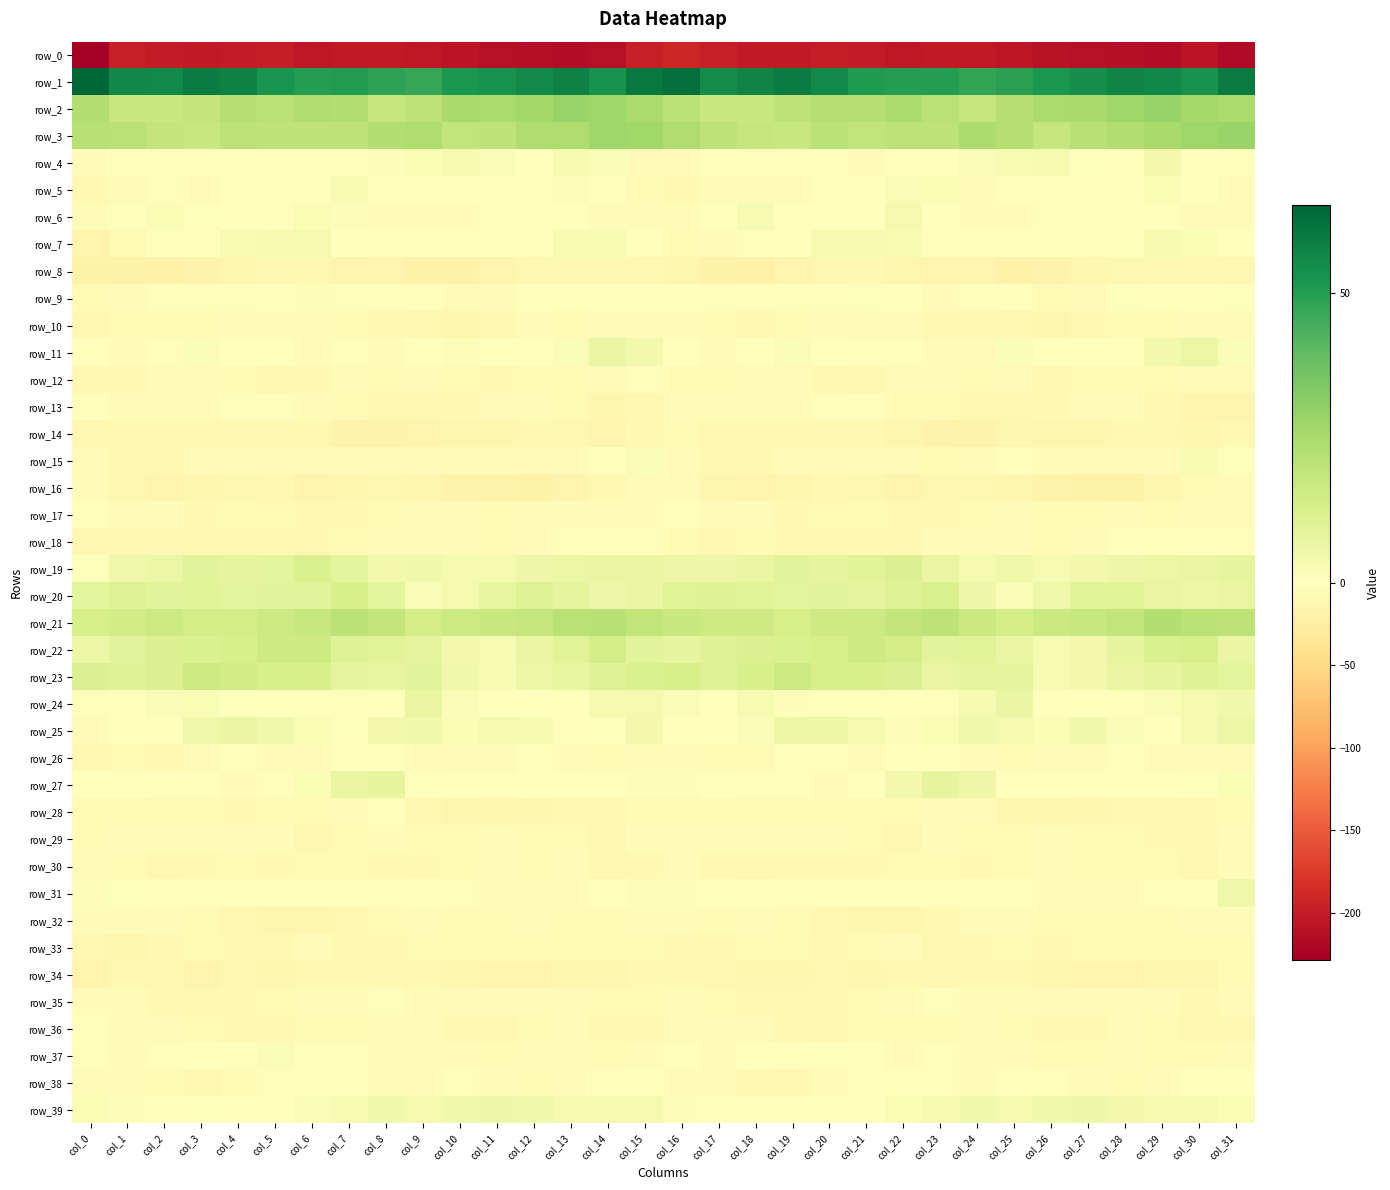

Is the value of row_5 at col_2 greater than the value of row_7 at col_26?

No